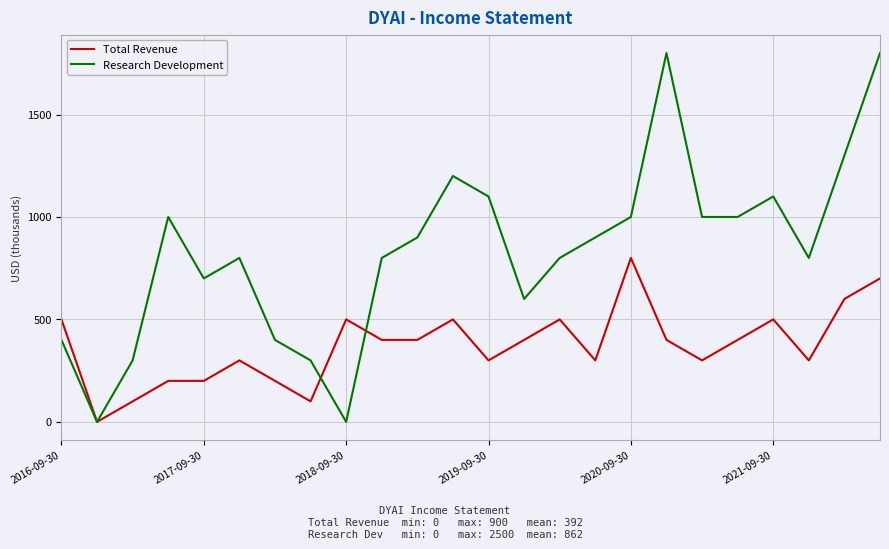

True or false: Total Revenue has more than 1 points higher than both neighbors.

True